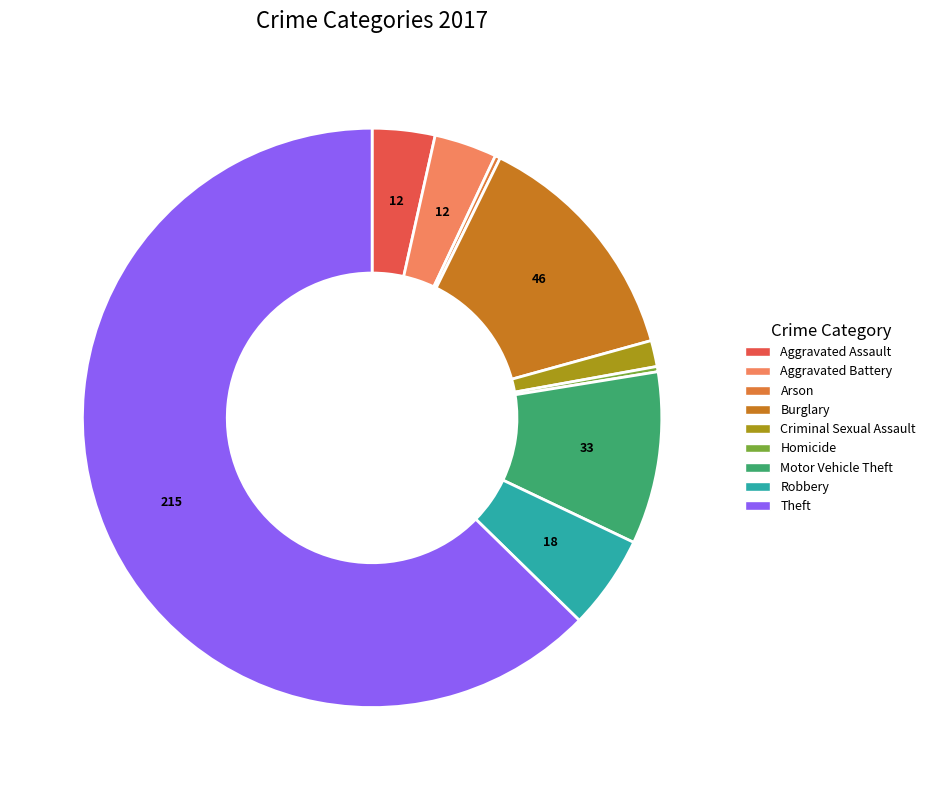

To the nearest percent, what is the combined percentage of Criminal Sexual Assault and Burglary?

15%